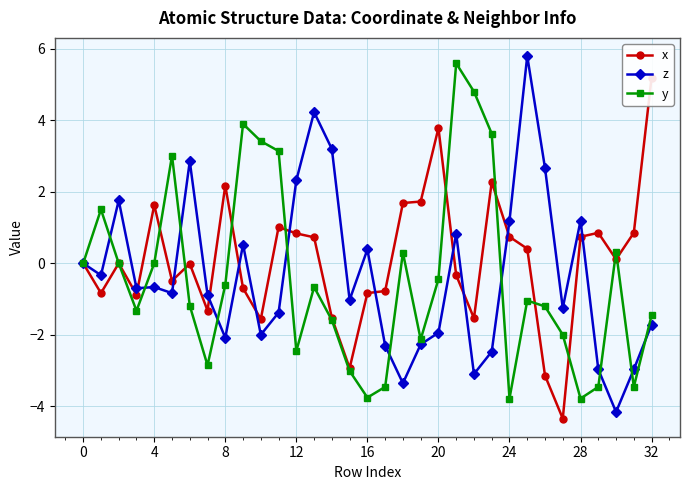

List the series in order of their peak value, highest first.

z, y, x